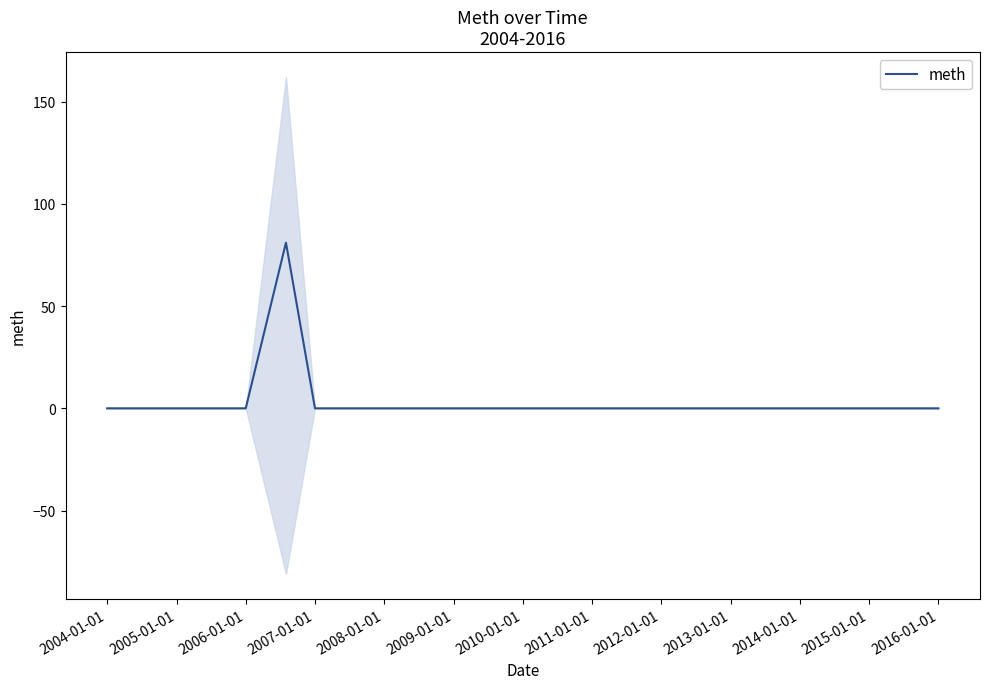

True or false: the data shows 52 at 2015-01-01.

False